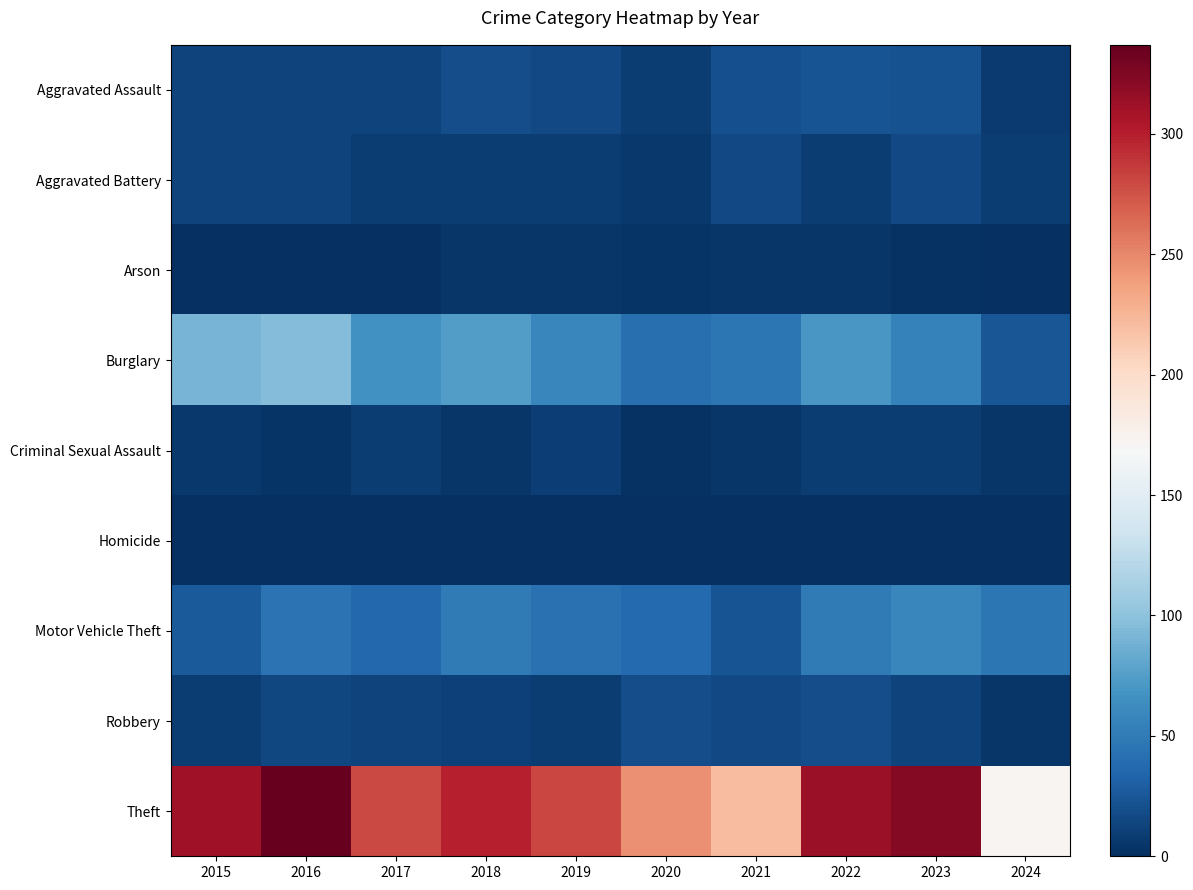

Count the number of categories in the chart.

10